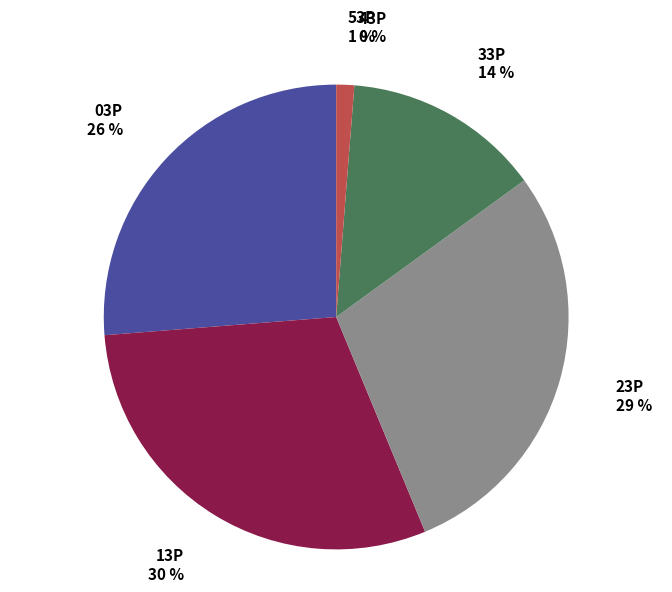

Is there any slice that represents more than half of the pie?

No